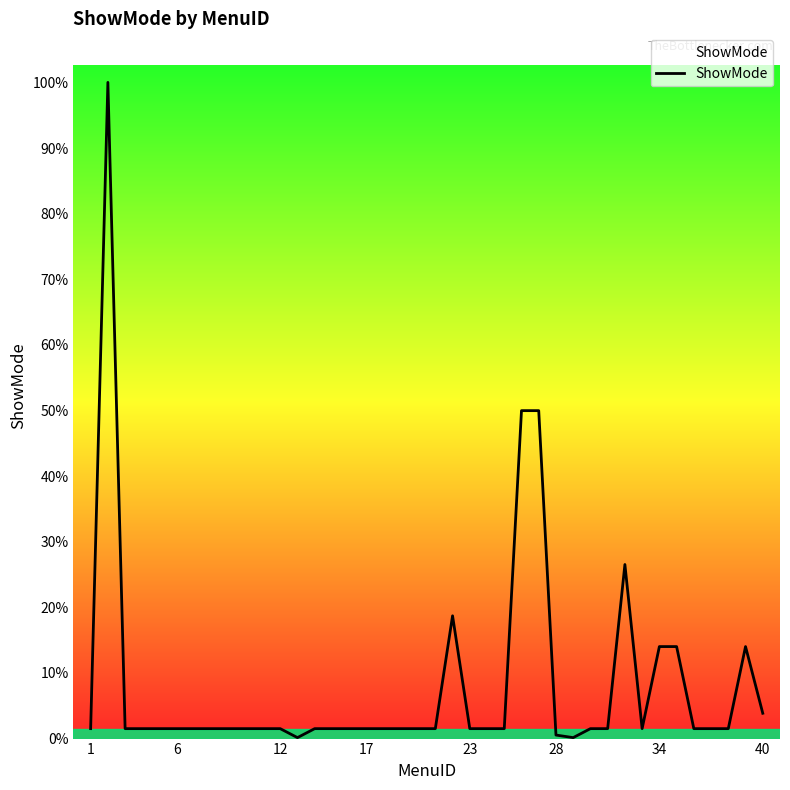

Reading left to right, extract all data points from this chart.

31	2047	31	31	31	31	31	31	31	31	31	31	3	31	31	31	31	31	31	31	31	383	31	31	31	1023	1023	11	3	31	31	543	31	287	287	31	31	31	287	79